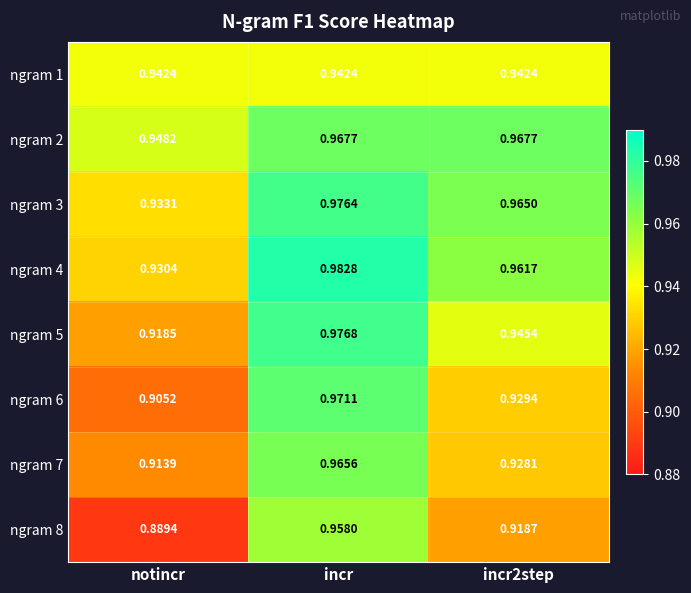

At which label is ngram 3 closest to 0?

notincr